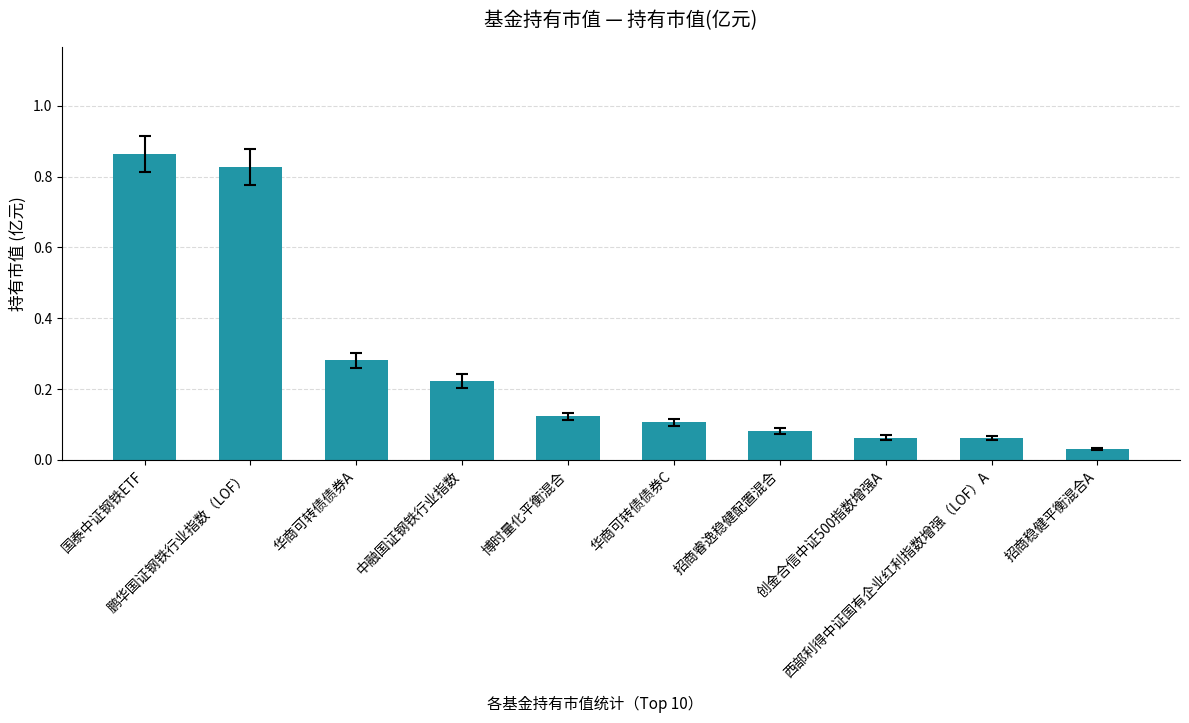

Are the bars horizontal?

No